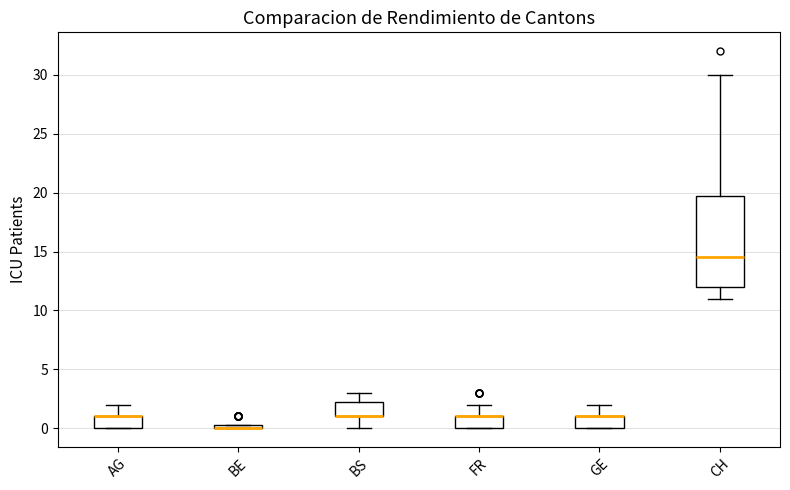

Where does the lower whisker of the box for CH end on the y-axis? The values are not printed on the chart, so give them approximately, as read against the axis.

11.0